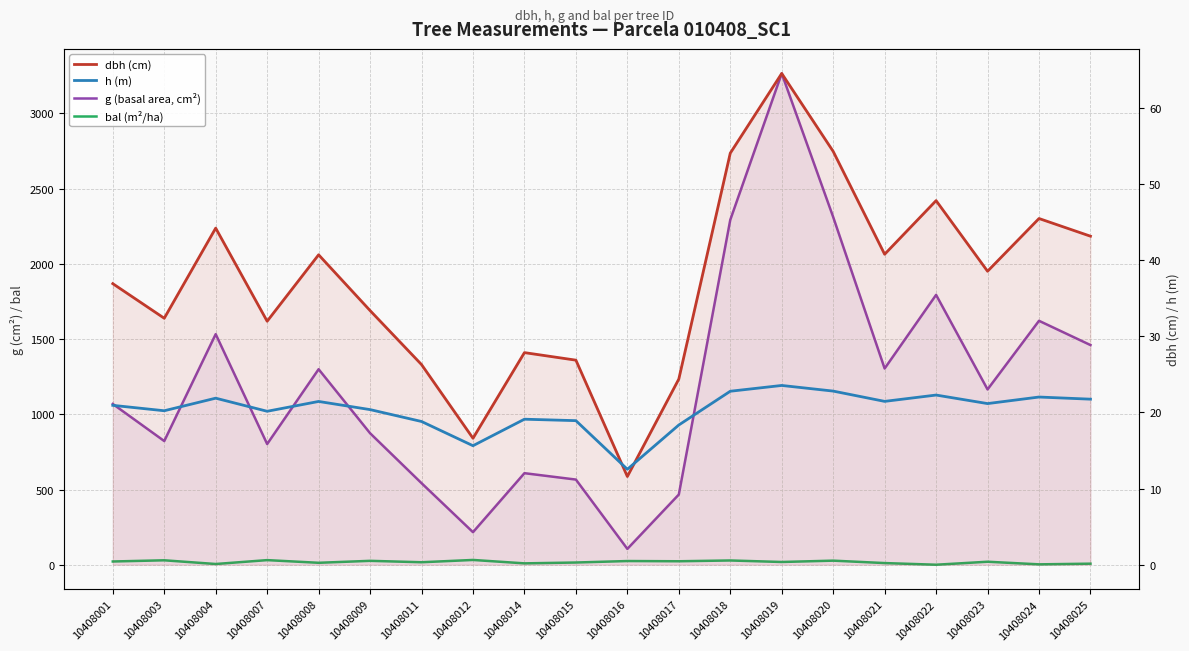

What is the lowest value of the g (basal area, cm²) series?

105.2